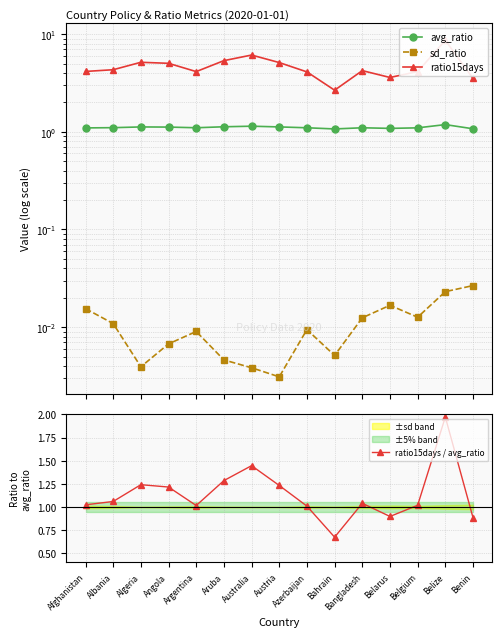

True or false: sd_ratio has more than 0 points higher than both neighbors.

True